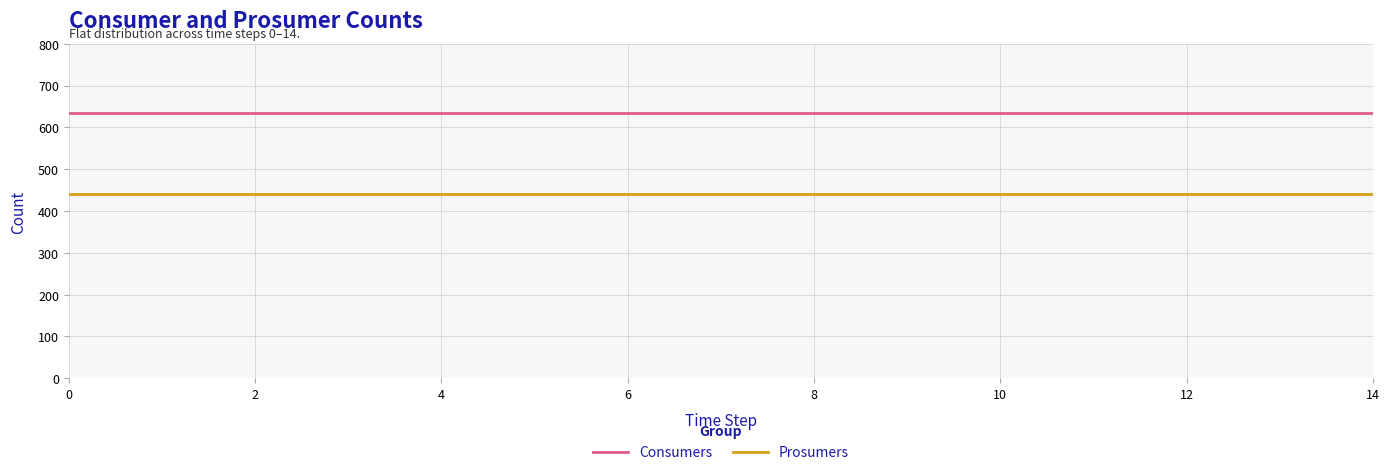

What is the minimum value for Prosumers?

440